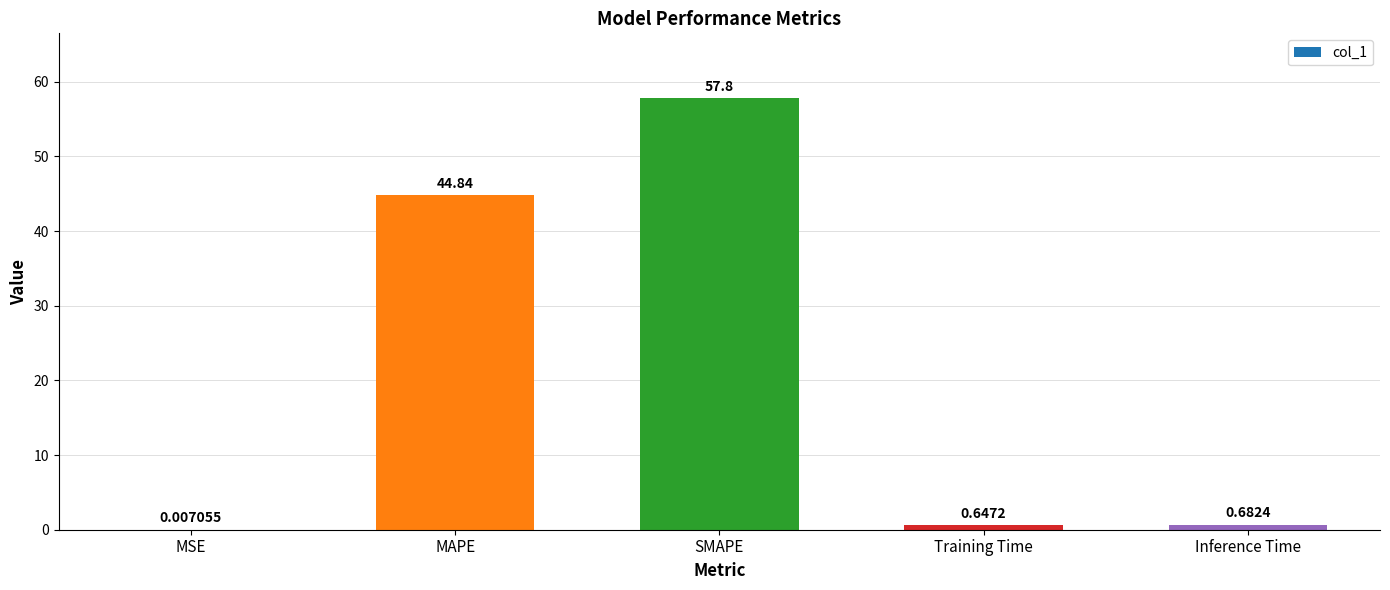

Approximately how many times larger is the value at MAPE compared to SMAPE?

0.8